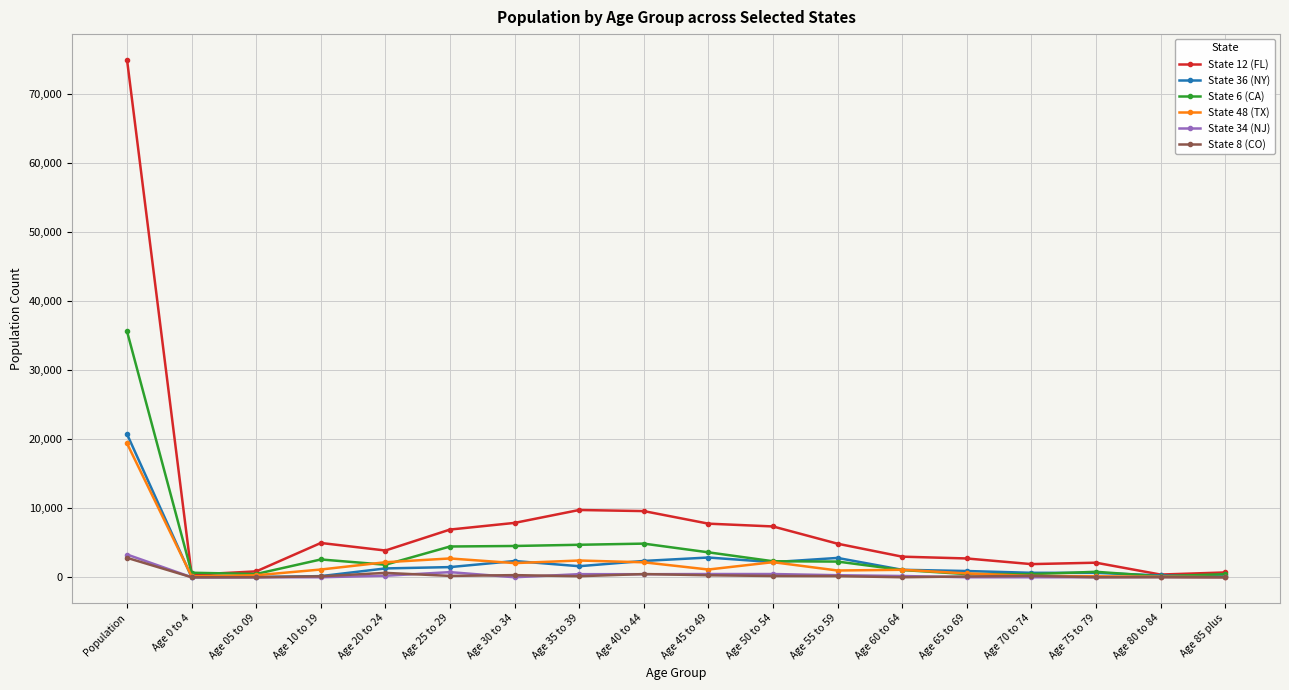

At which category does the chart reach its peak across all series?

Population